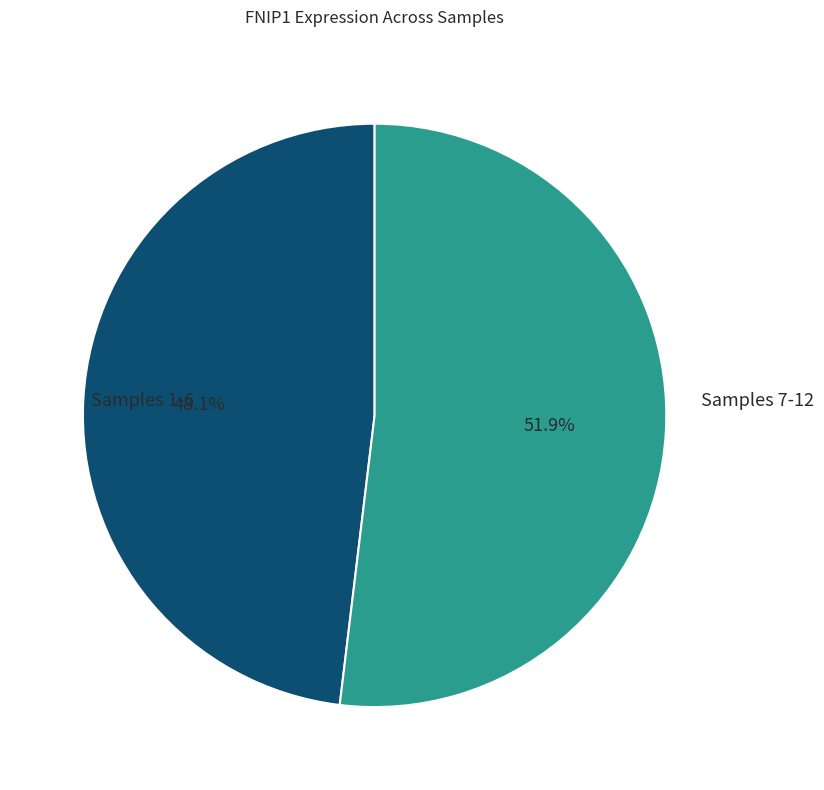

Count the number of slices in the pie.

2